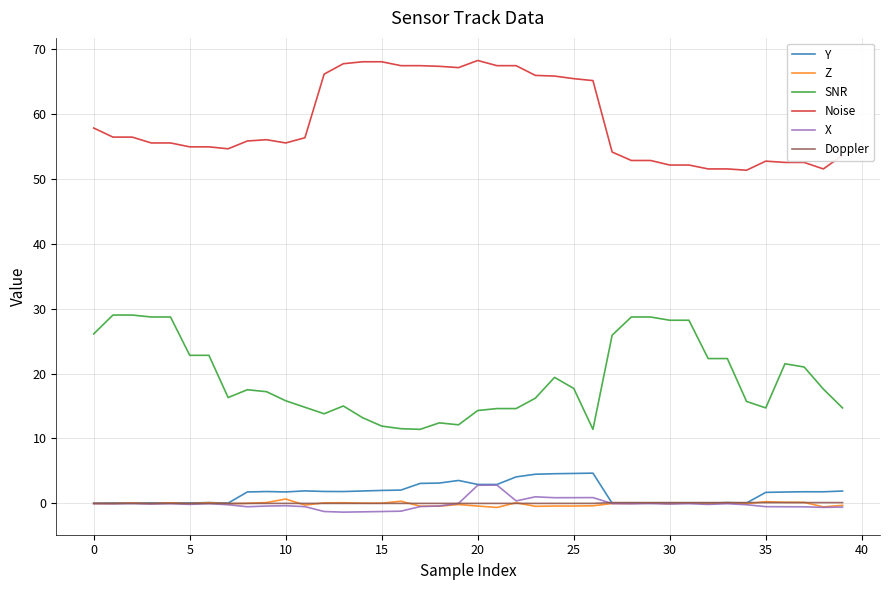

Which series has the largest total across all categories?

Noise